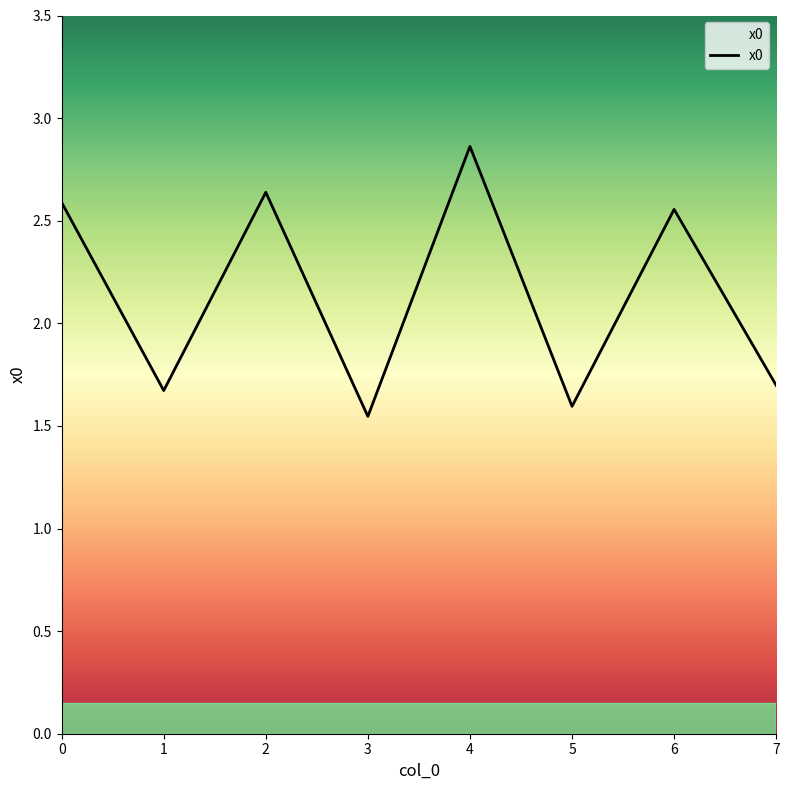

What is the sum of all values?

17.2